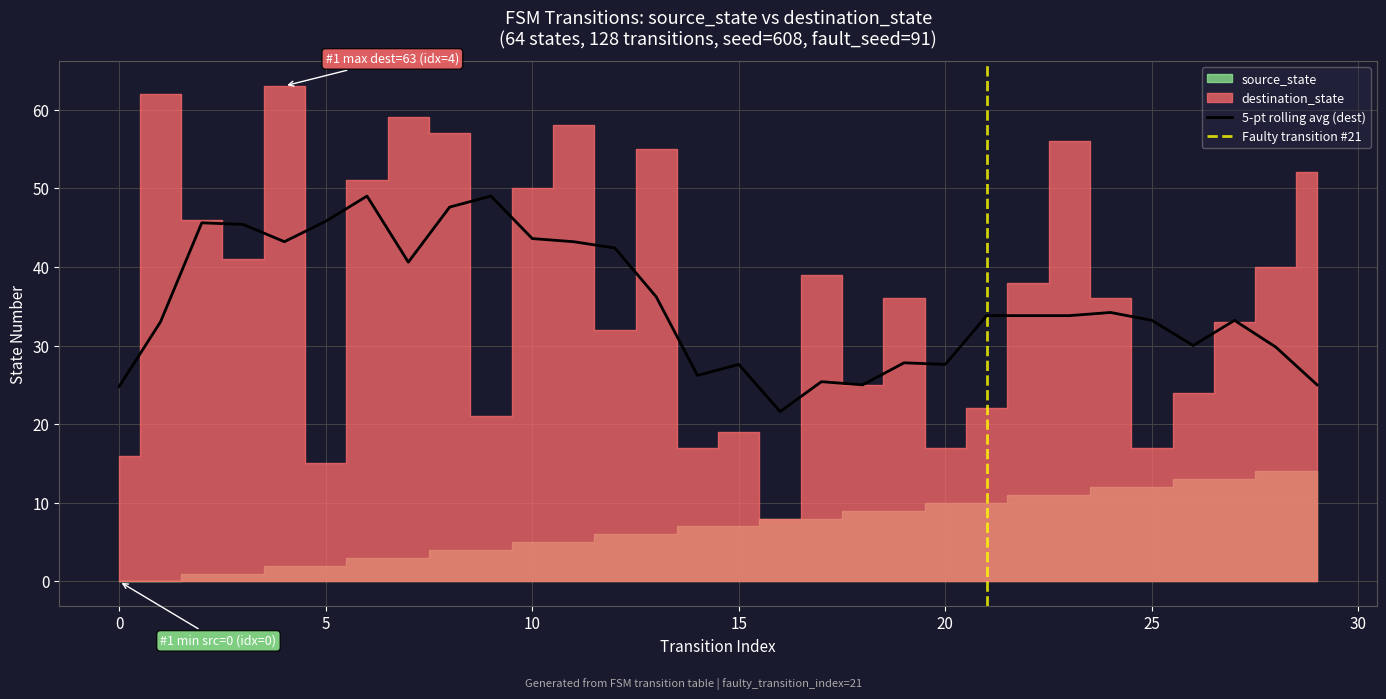

What is the difference between the destination_state values at 22 and 29?

14